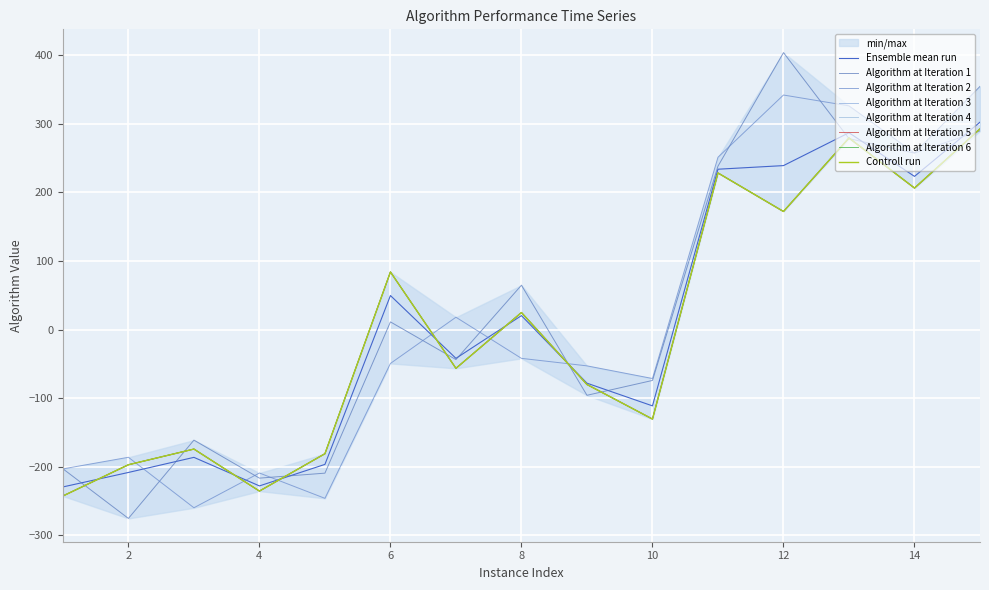

Is the value of Algorithm at Iteration 6 at 4 greater than the value of Algorithm at Iteration 4 at 9?

No